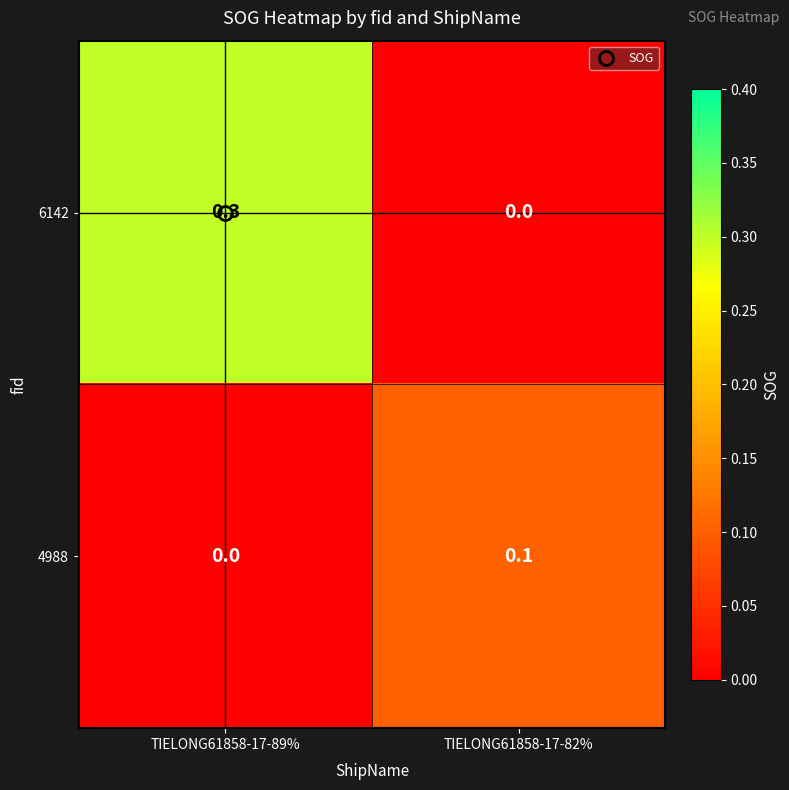

Is it true that 4988 equals 0.1 at TIELONG61858-17-82%?

True